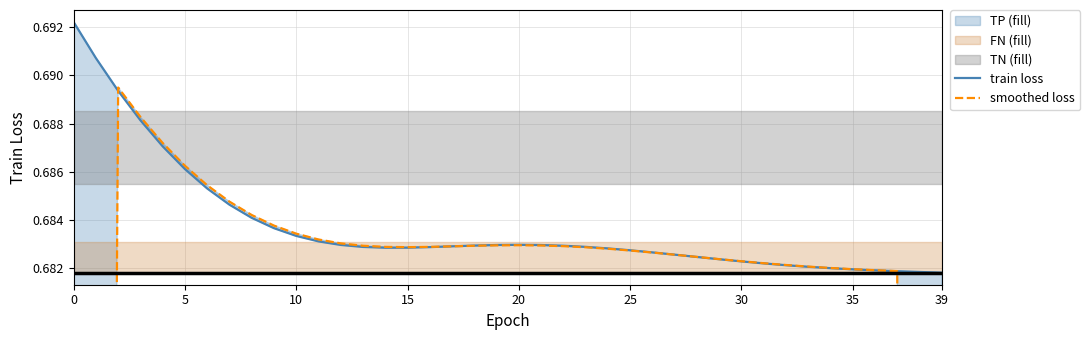

What is the maximum value shown in the chart?

0.7